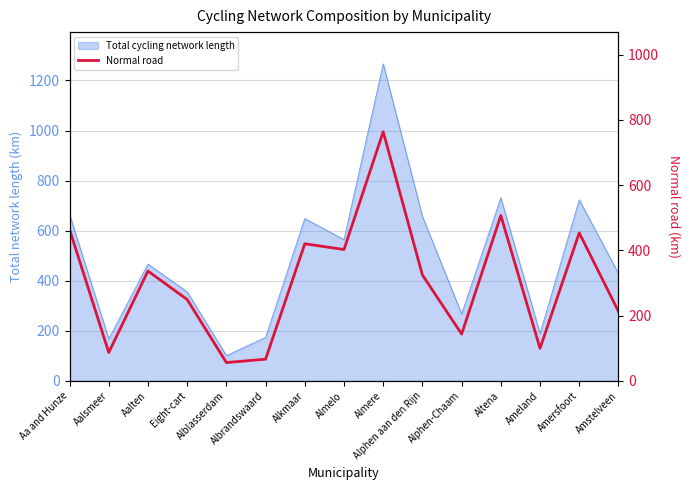

The value at Alblasserdam is 75.7. True or false?

False